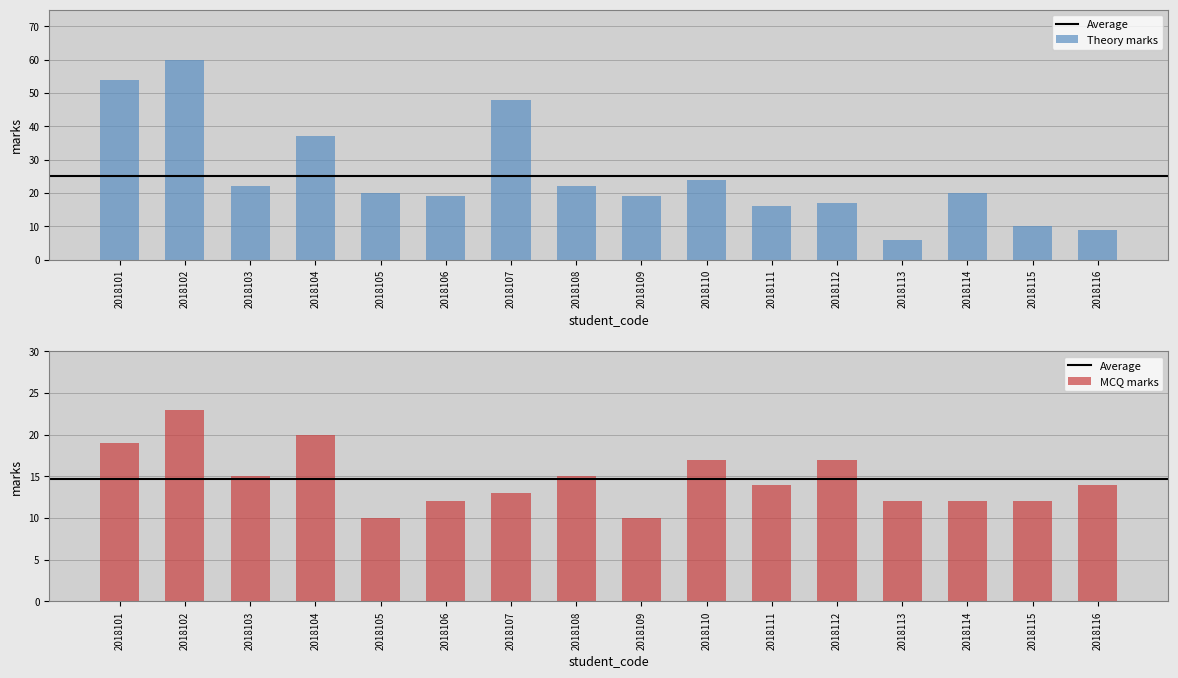

What is the spread (max minus min) of values at 2018111?

2